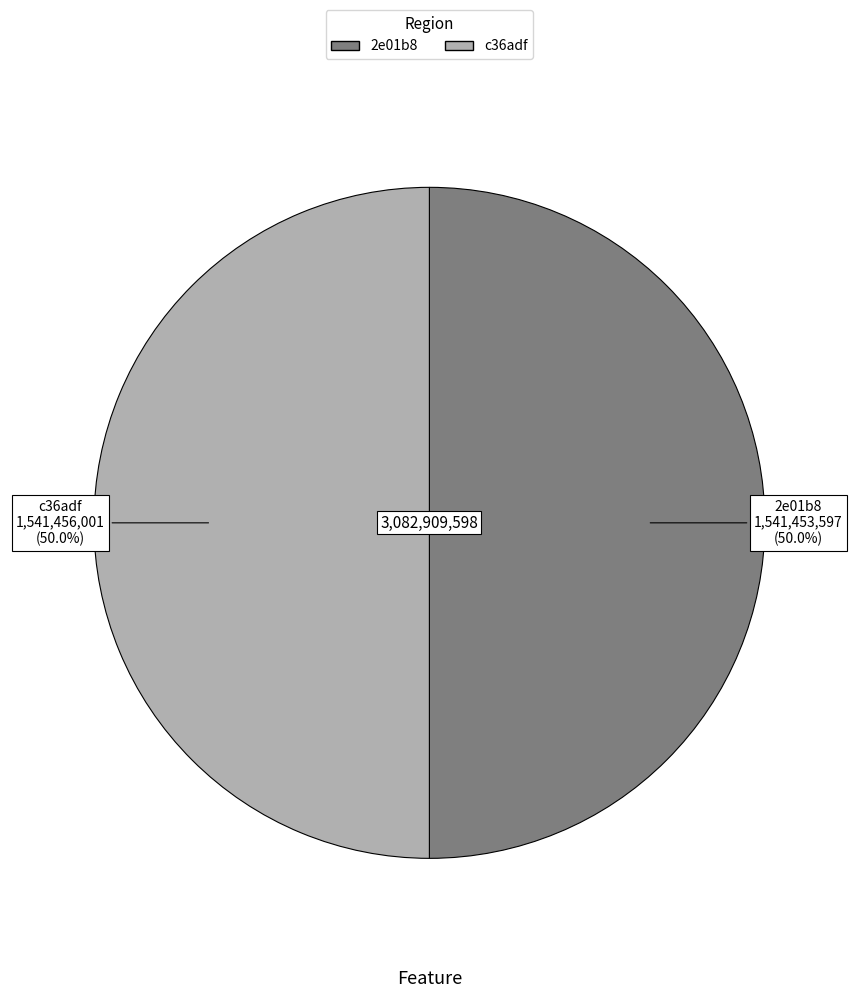

To the nearest percent, what portion does 2e01b8 represent?

50%